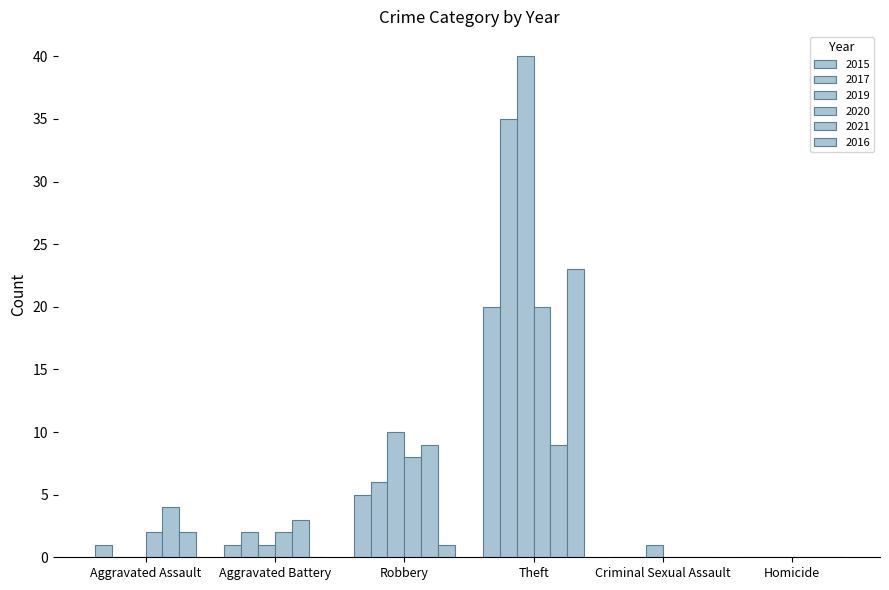

Count the number of data series in this chart.

6